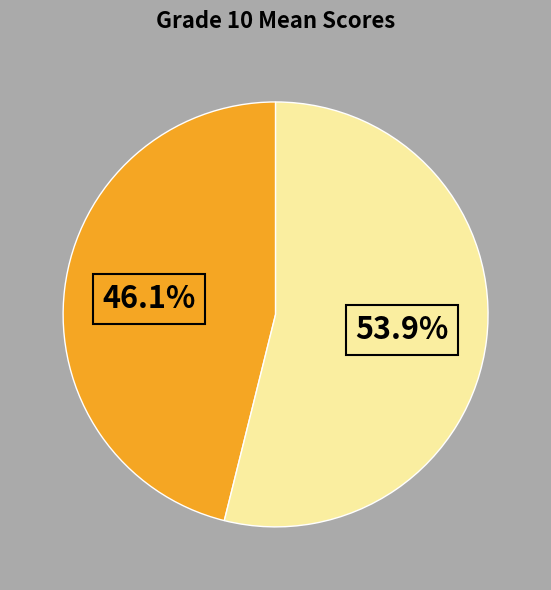

Is there any slice that represents more than half of the pie?

Yes